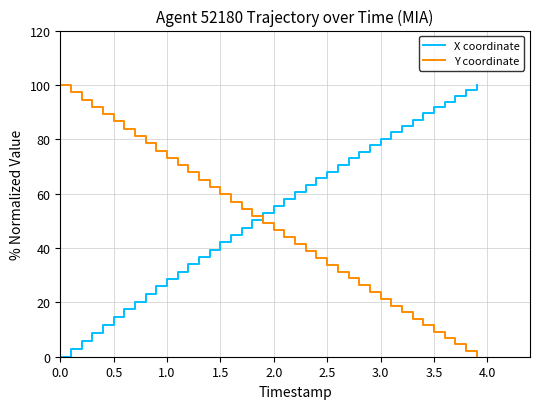

What is the maximum value for Y coordinate?

100.0